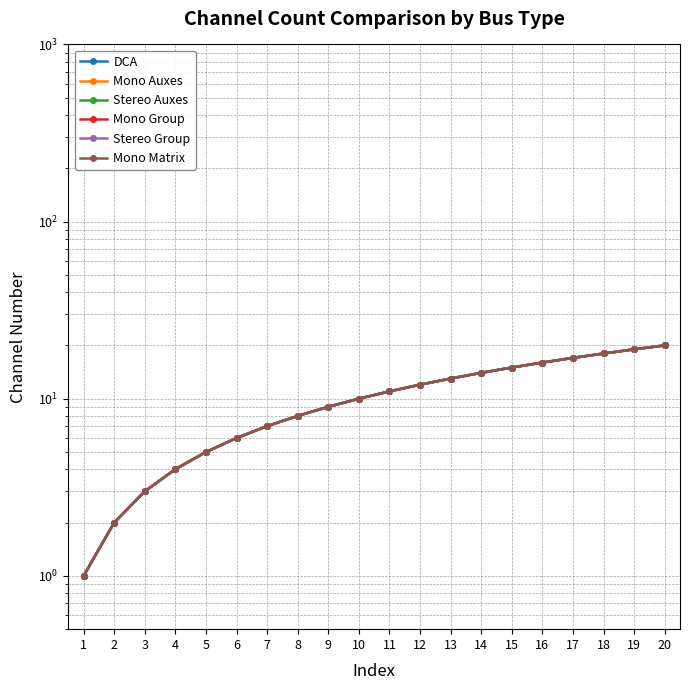

Reading left to right, extract all data points from this chart.

DCA: 1=1	2=2	3=3	4=4	5=5	6=6	7=7	8=8	9=9	10=10	11=11	12=12	13=13	14=14	15=15	16=16	17=17	18=18	19=19	20=20
Mono Auxes: 1=1	2=2	3=3	4=4	5=5	6=6	7=7	8=8	9=9	10=10	11=11	12=12	13=13	14=14	15=15	16=16	17=17	18=18	19=19	20=20
Stereo Auxes: 1=1	2=2	3=3	4=4	5=5	6=6	7=7	8=8	9=9	10=10	11=11	12=12	13=13	14=14	15=15	16=16	17=17	18=18	19=19	20=20
Mono Group: 1=1	2=2	3=3	4=4	5=5	6=6	7=7	8=8	9=9	10=10	11=11	12=12	13=13	14=14	15=15	16=16	17=17	18=18	19=19	20=20
Stereo Group: 1=1	2=2	3=3	4=4	5=5	6=6	7=7	8=8	9=9	10=10	11=11	12=12	13=13	14=14	15=15	16=16	17=17	18=18	19=19	20=20
Mono Matrix: 1=1	2=2	3=3	4=4	5=5	6=6	7=7	8=8	9=9	10=10	11=11	12=12	13=13	14=14	15=15	16=16	17=17	18=18	19=19	20=20